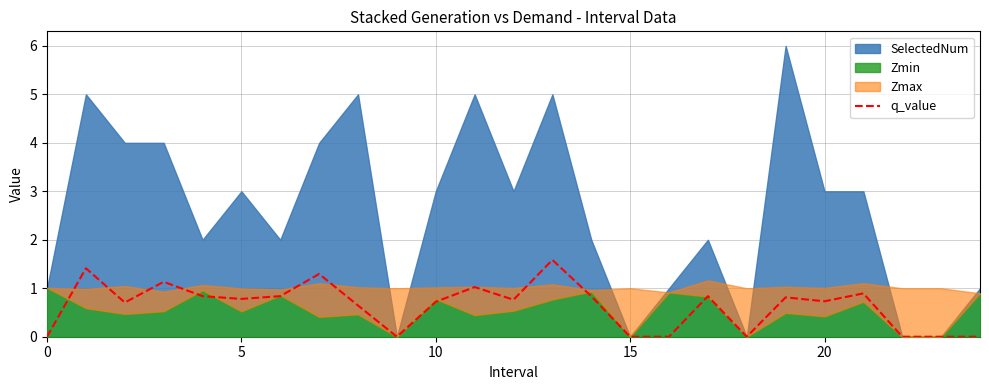

Does the chart display data point markers on the line(s)?

No